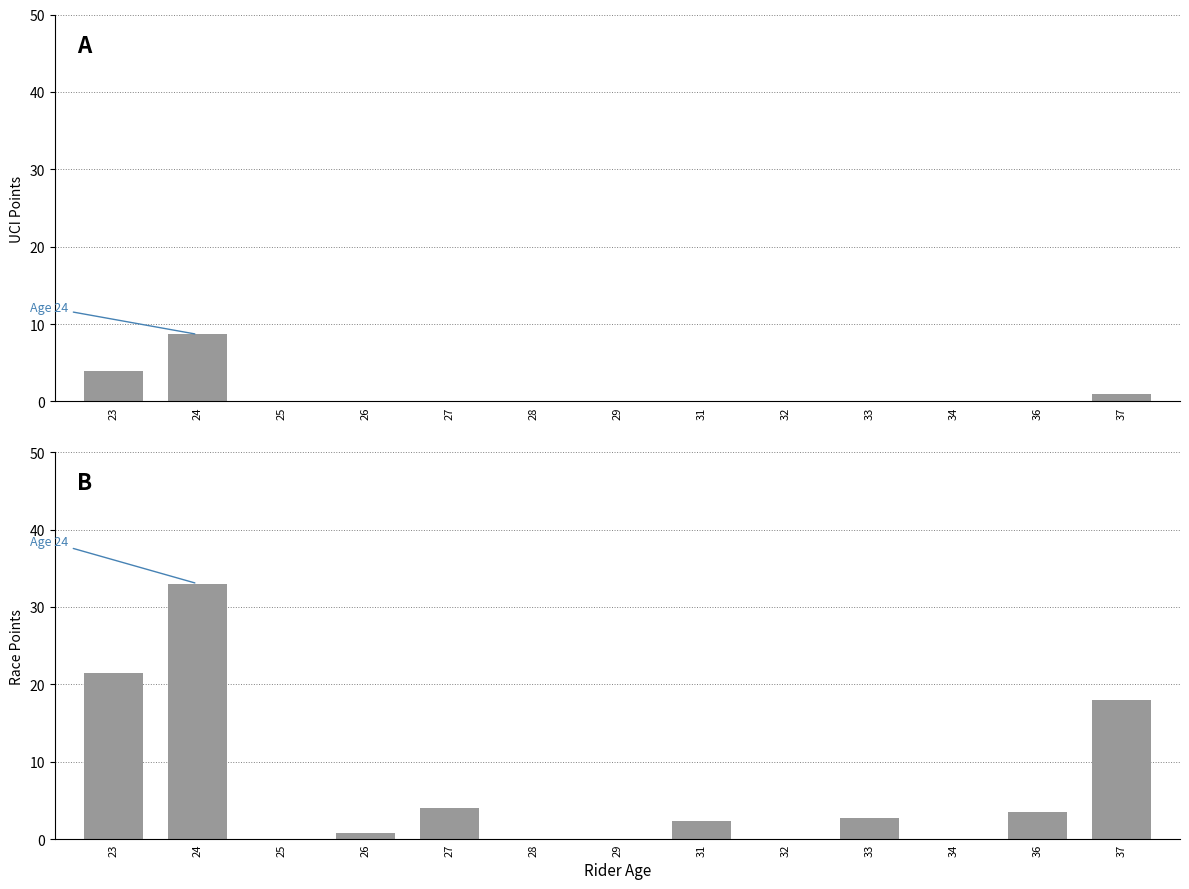

How many bars are there in each group?

2